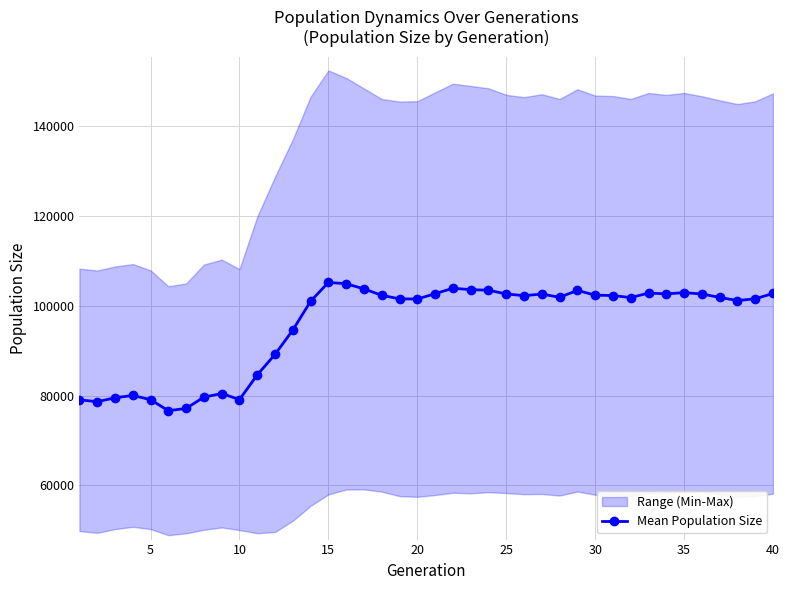

What is the minimum value for Mean Population Size?

76626